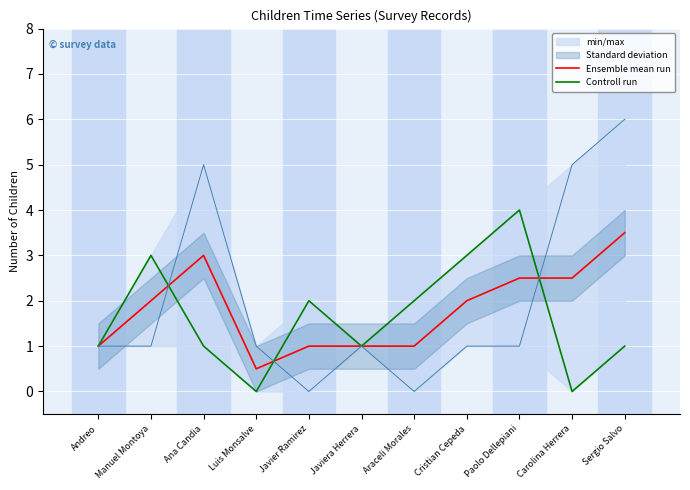

True or false: Ensemble mean run has more than 2 interior local peaks.

False